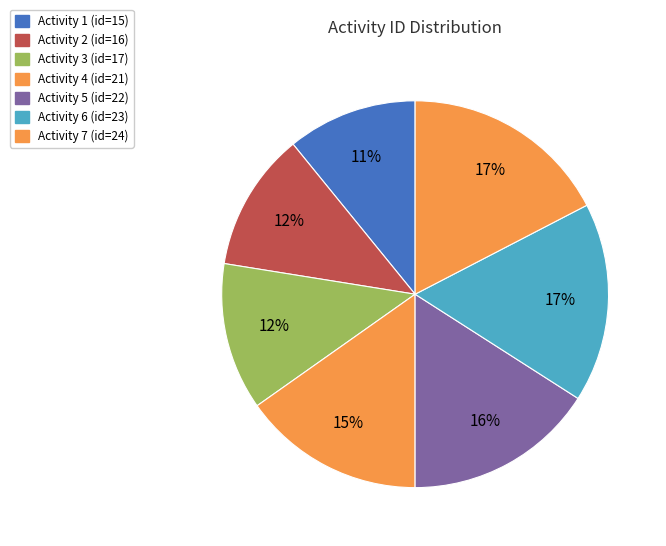

Count the number of slices in the pie.

7